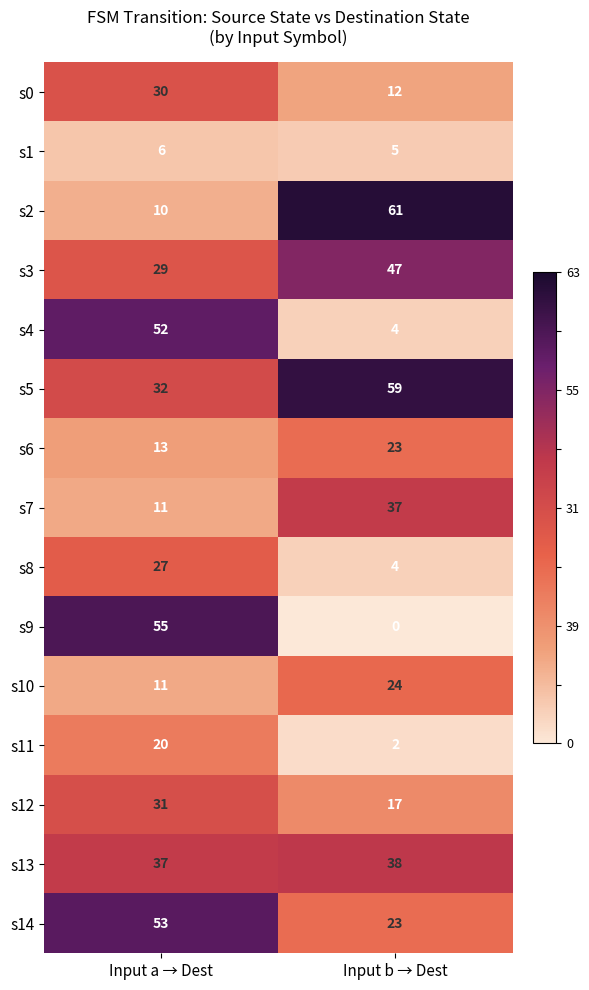

List the series in order of their peak value, lowest first.

s1, s11, s6, s10, s8, s0, s12, s7, s13, s3, s4, s14, s9, s5, s2